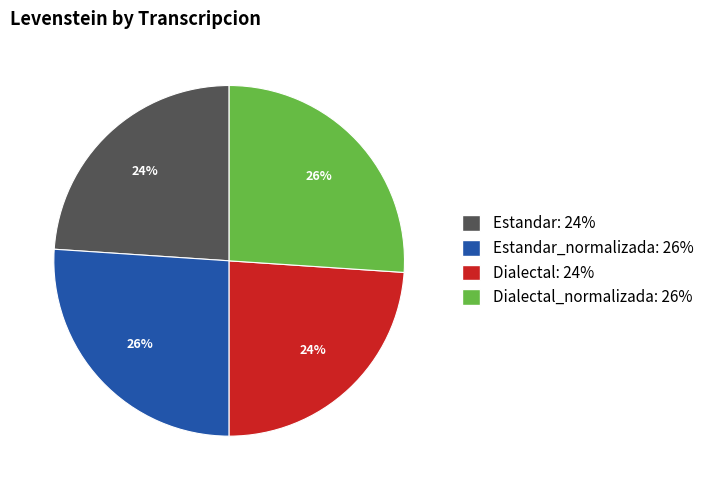

Is there a majority slice in this chart?

No